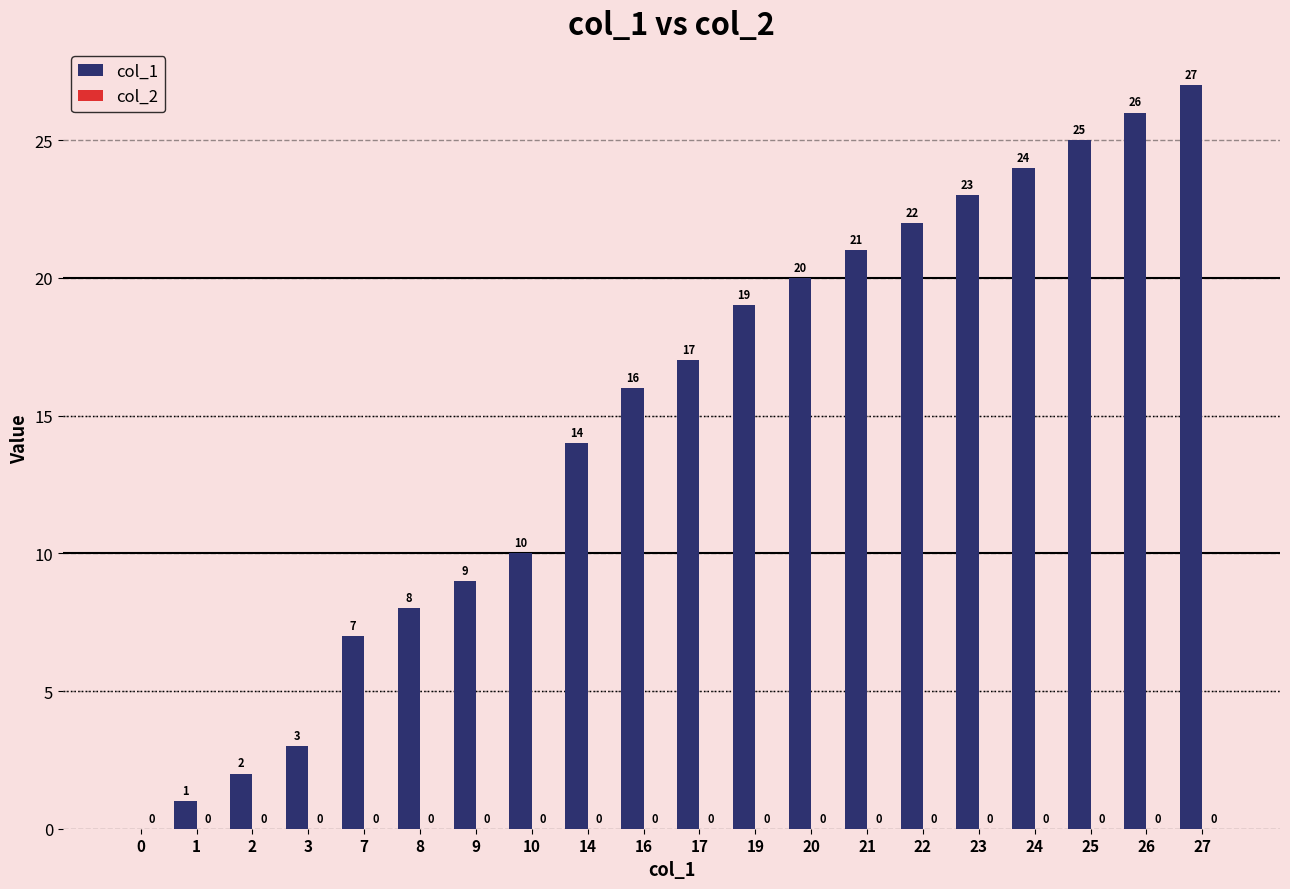

Which has a higher value, 22 or 8?

22